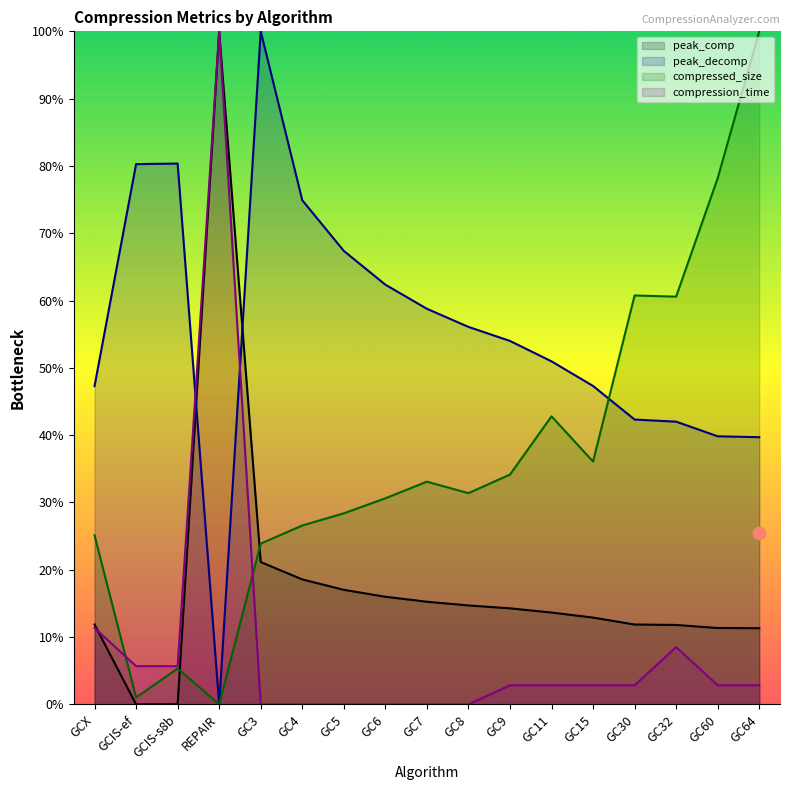

What are all the series names shown in the legend?

peak_comp, peak_decomp, compressed_size, compression_time